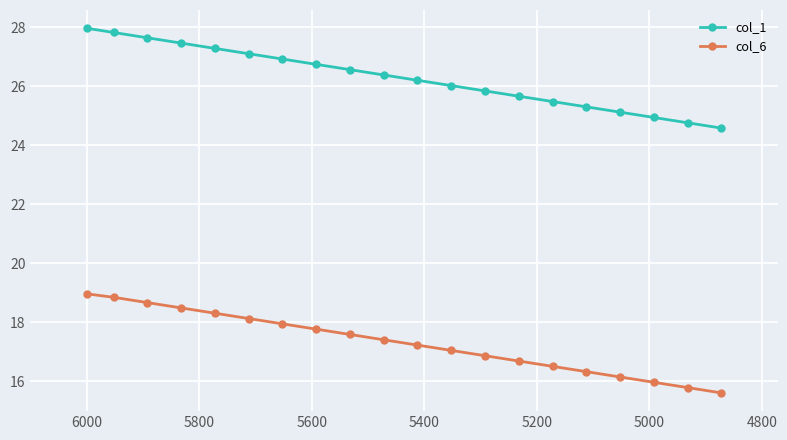

The value of col_6 at 17 is 7.0. True or false?

False